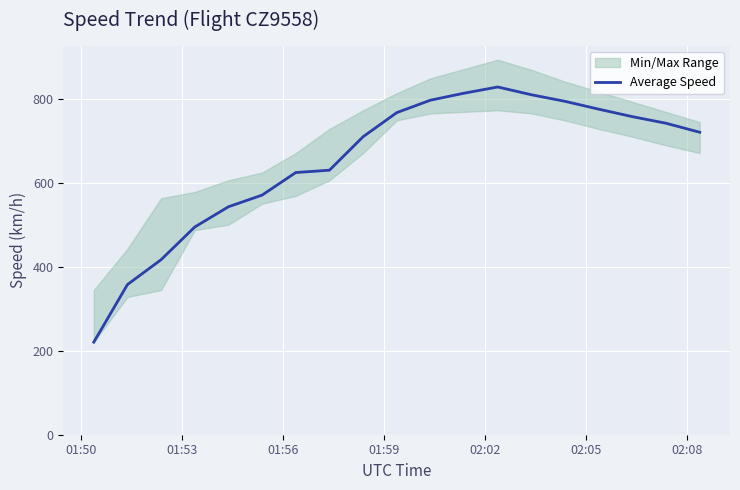

What is the value of the 3rd point from the left?

416.7